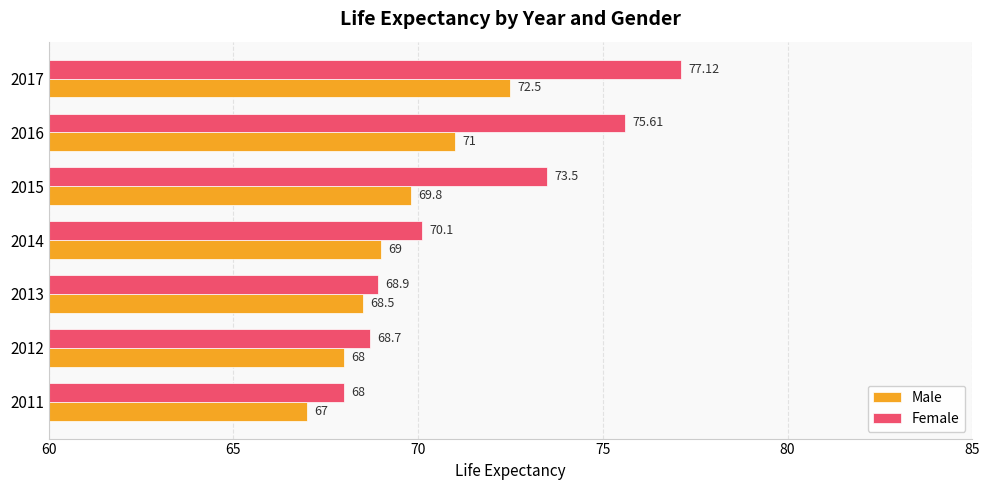

What is the difference between the maximum and second lowest values in the Male series?

4.5